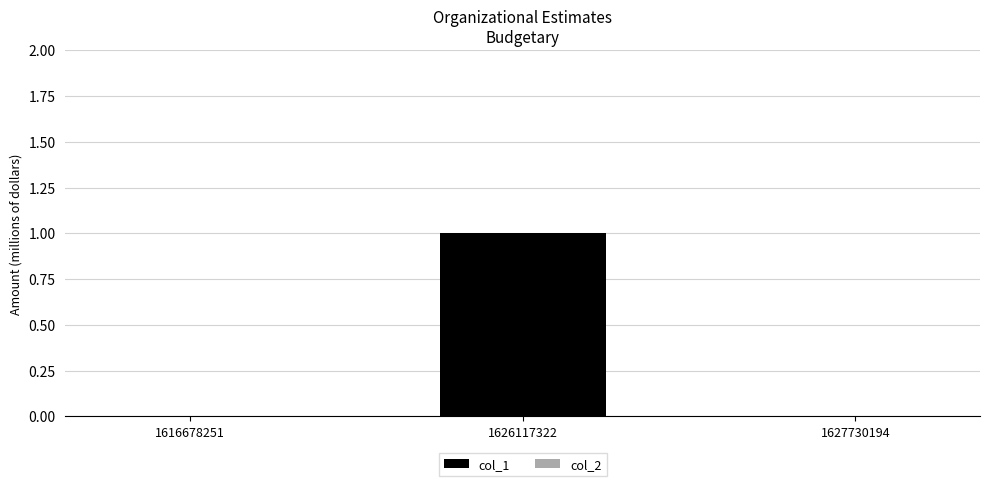

Which label corresponds to the largest value in the chart?

1626117322